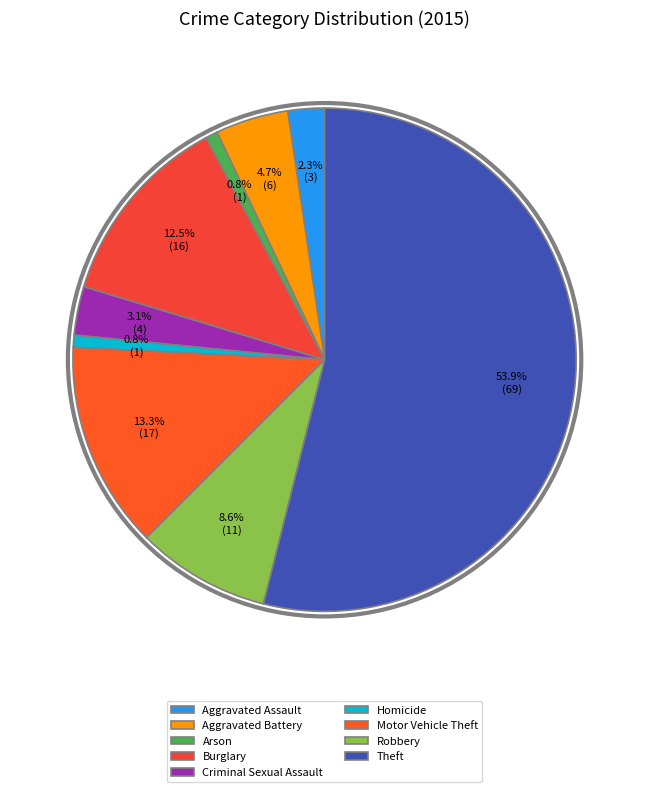

Between Aggravated Assault and Robbery, which is larger?

Robbery